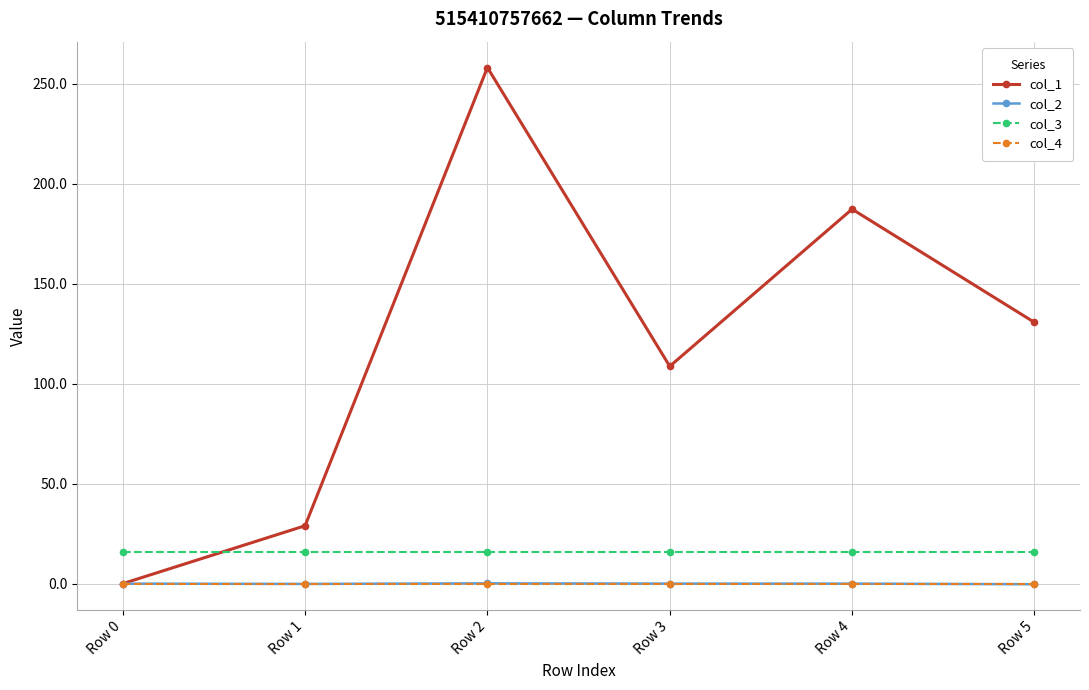

Is it true that col_1 equals 108.7 at Row 3?

True